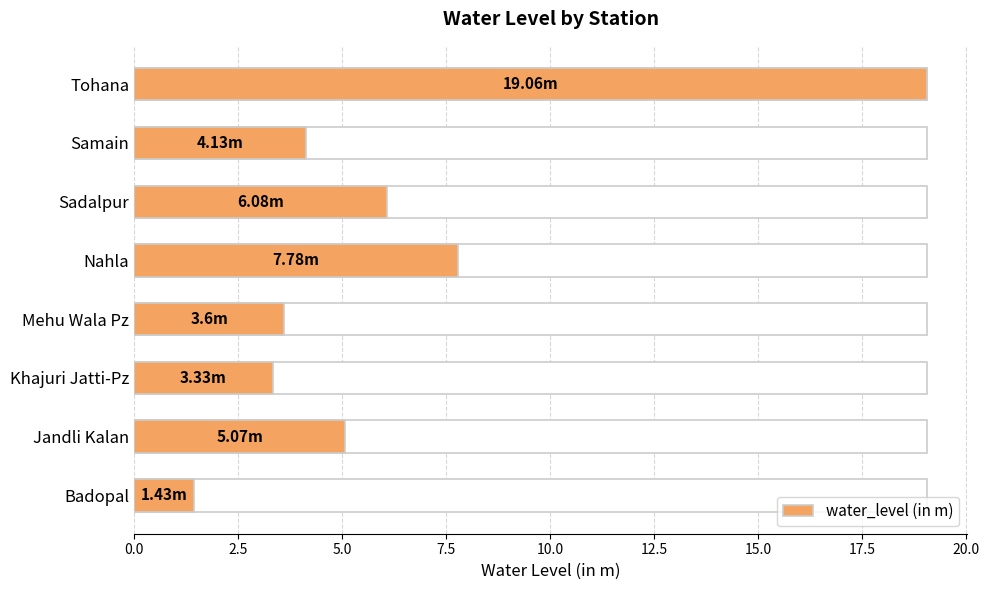

What is the value of the 2nd bar from the left?

5.1